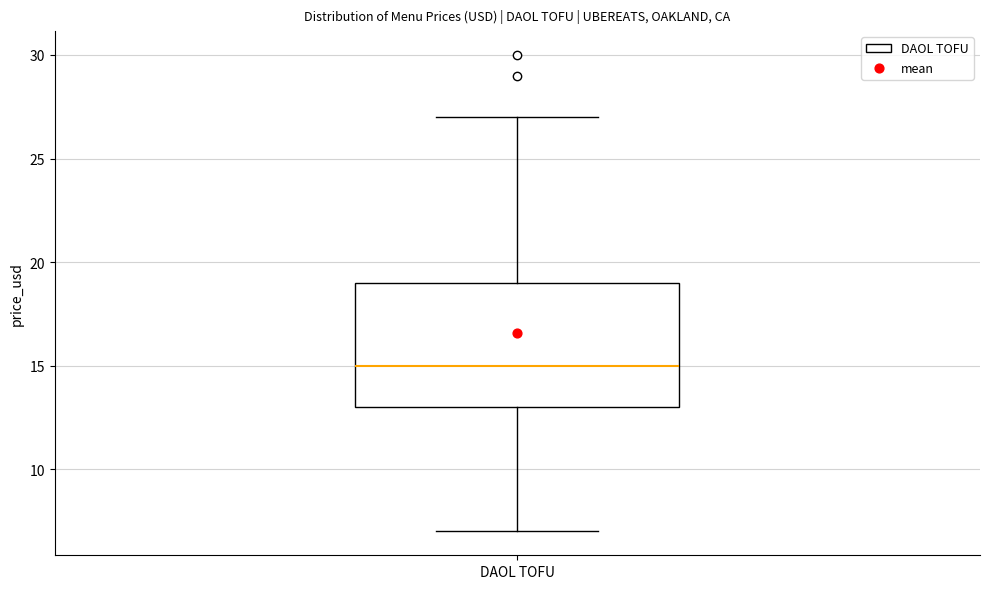

Where is the lower edge of the box for DAOL TOFU on the y-axis? The values are not printed on the chart, so give them approximately, as read against the axis.

13